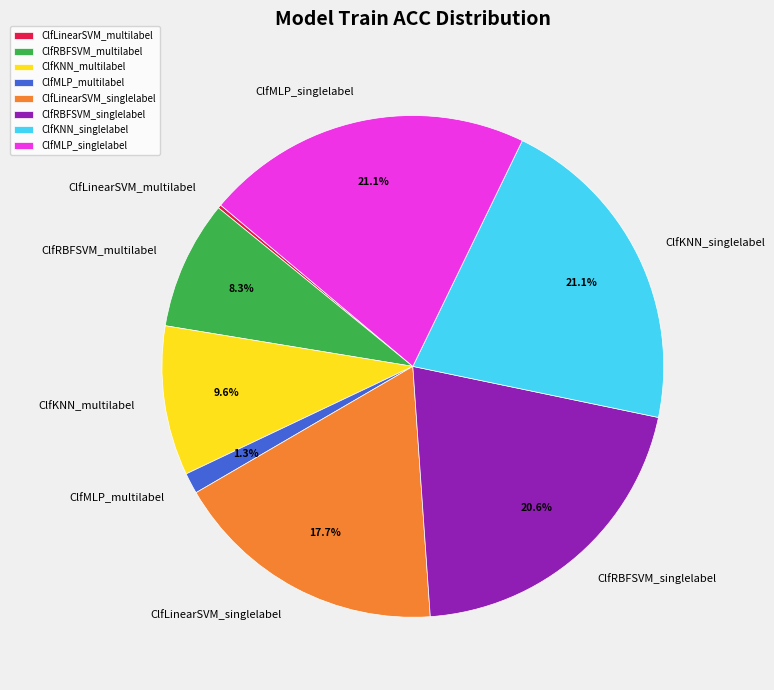

The ClfKNN_singlelabel slice represents 12% of the pie. True or false?

False